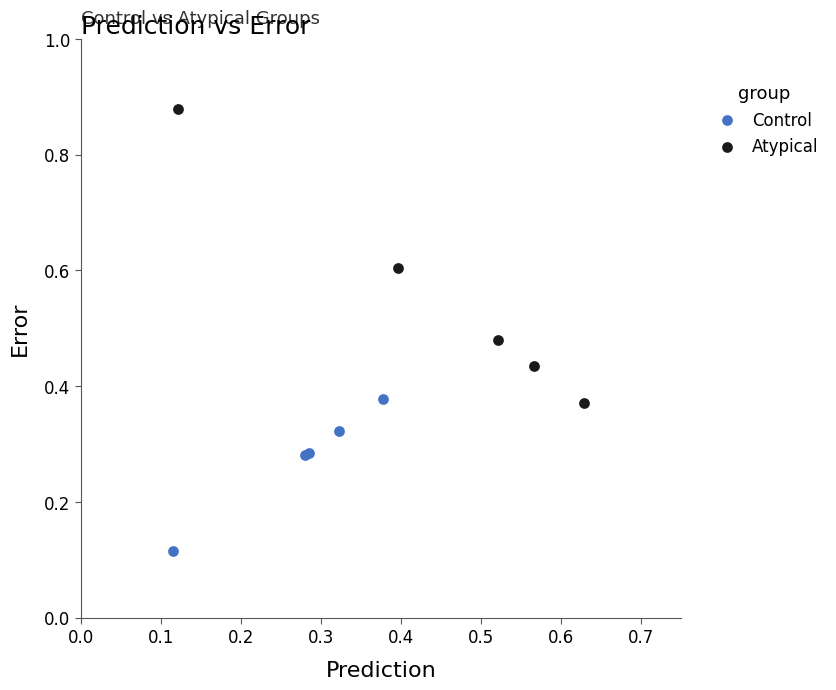

What are all the series names shown in the legend?

Control, Atypical